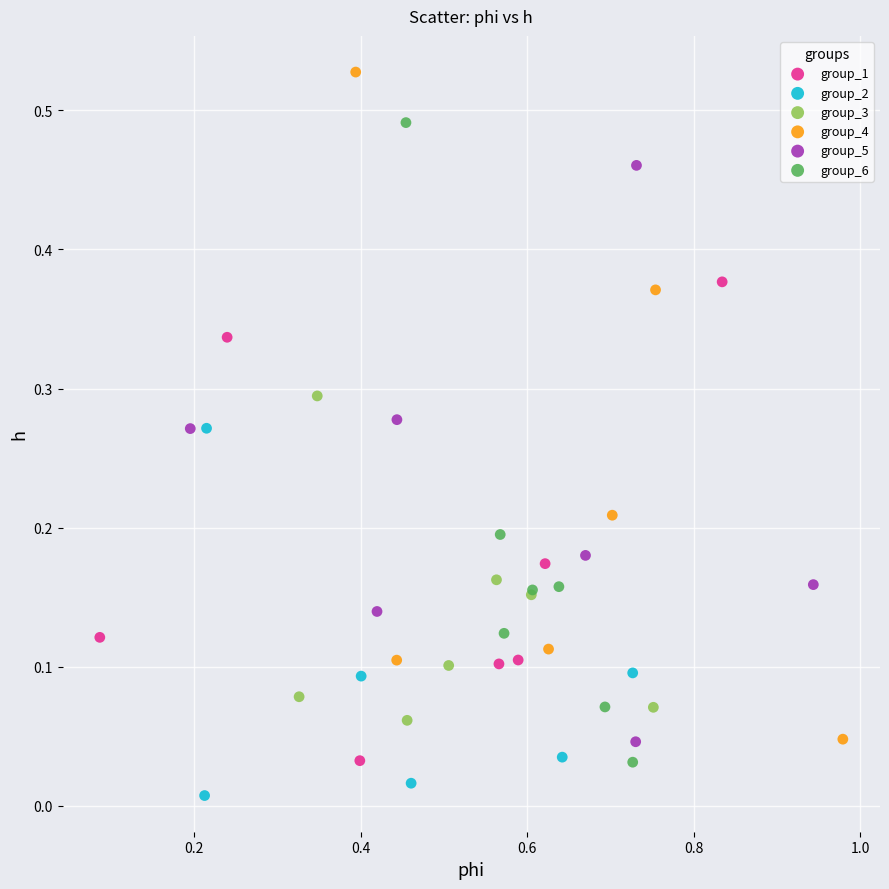

Which series reaches the minimum Y coordinate?

group_2